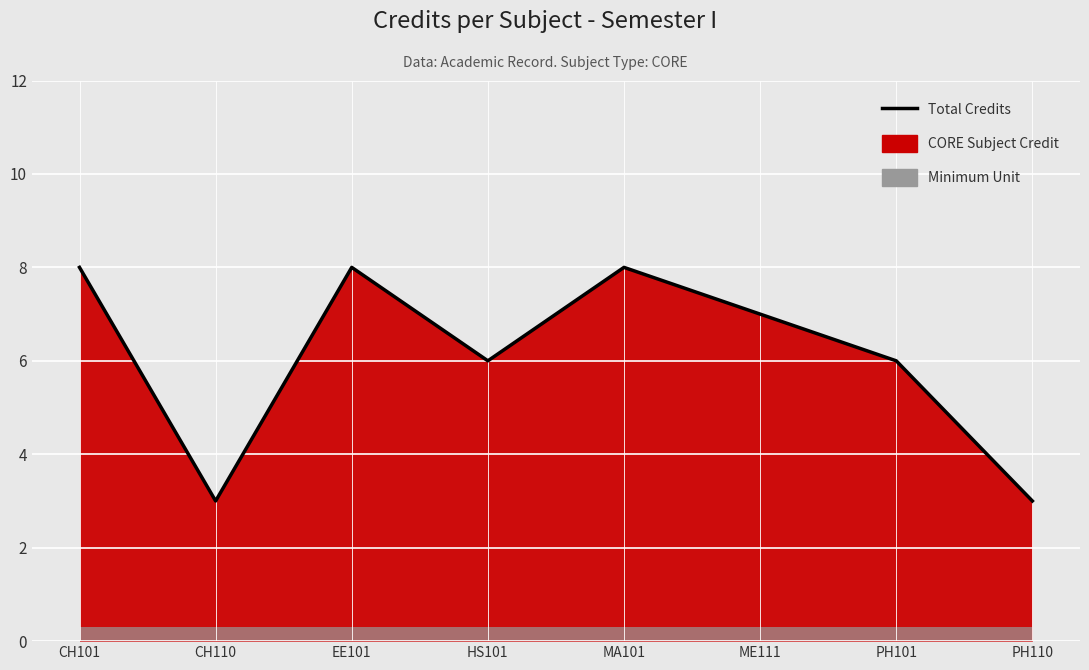

Rank the categories by value from highest to lowest.

CH101, EE101, MA101, ME111, HS101, PH101, CH110, PH110